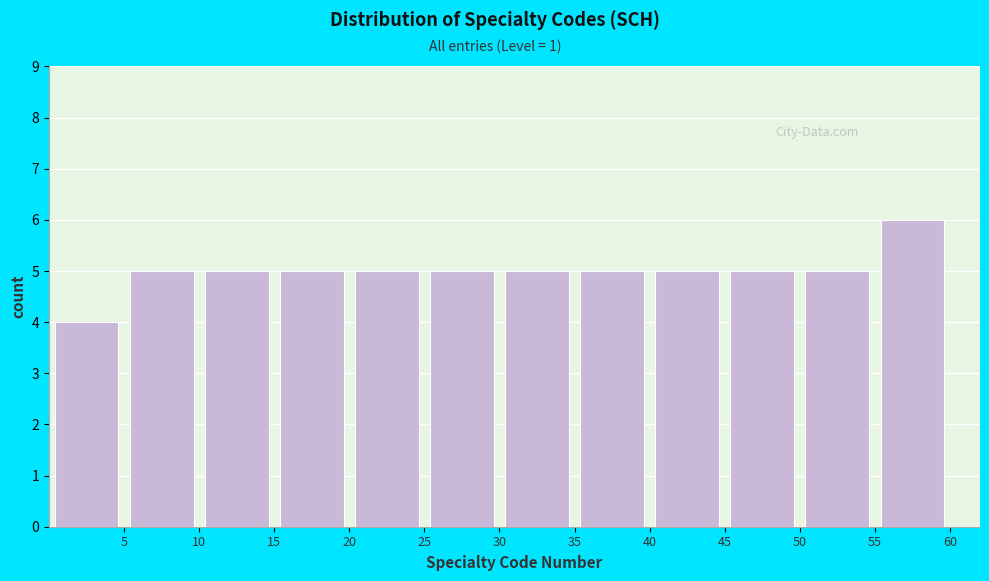

Which range on the x-axis has the tallest bar?

55 to 60